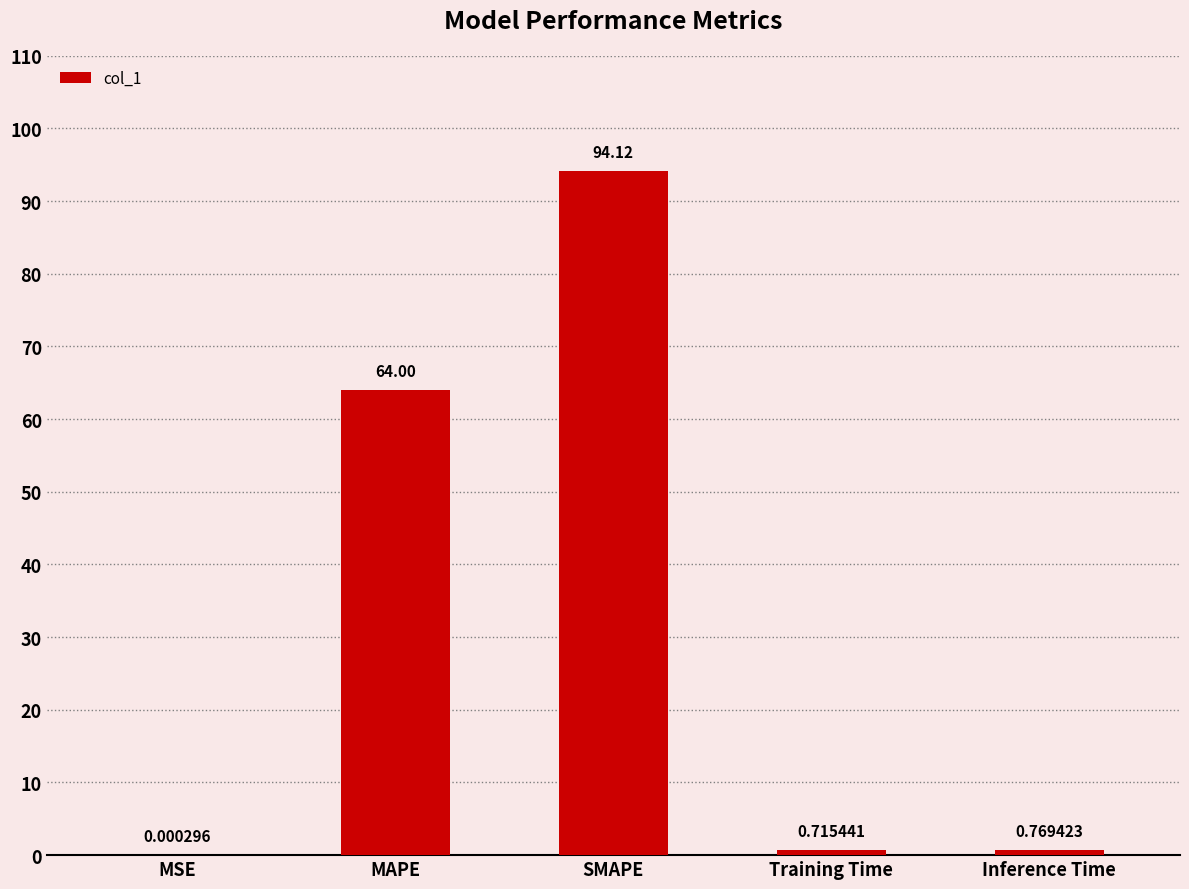

Which label corresponds to the largest value in the chart?

SMAPE